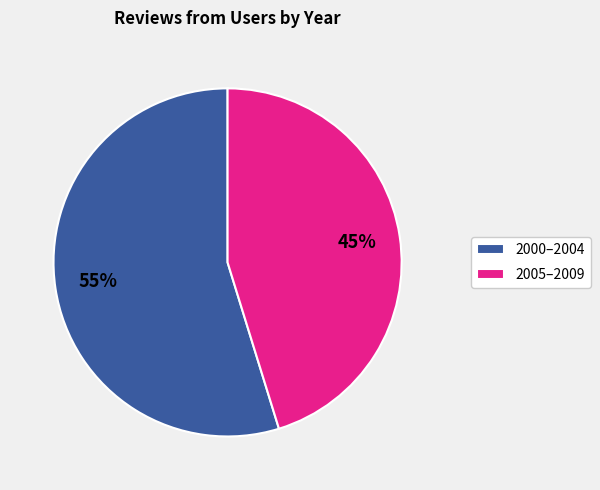

To the nearest percent, what percentage of the pie is 2005–2009?

45%